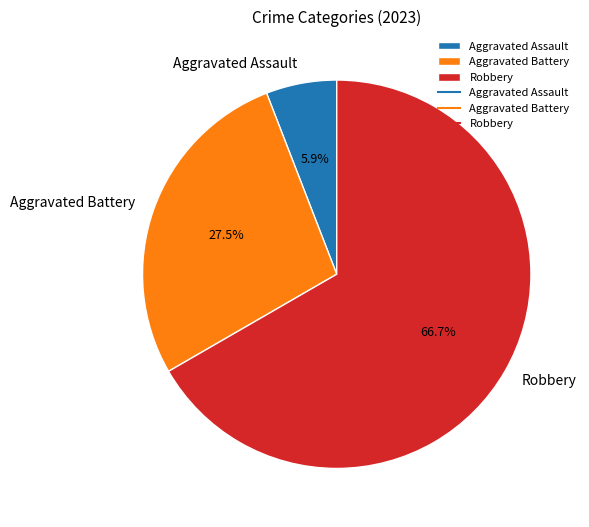

What percentage is NOT represented by Aggravated Battery?

72.5%